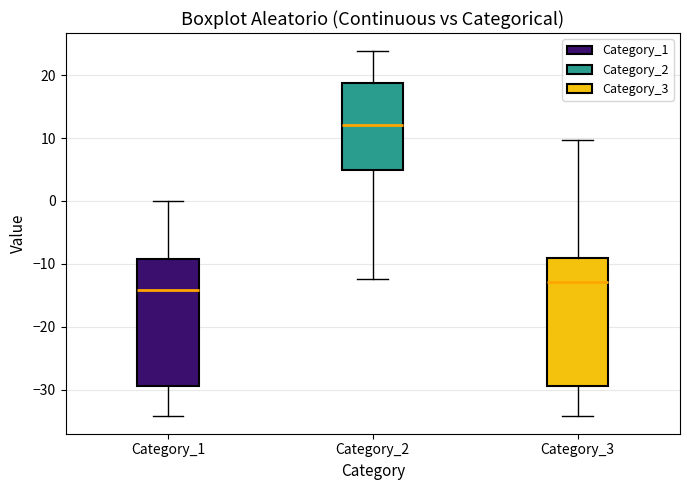

Which box's median line is the highest?

Category_2